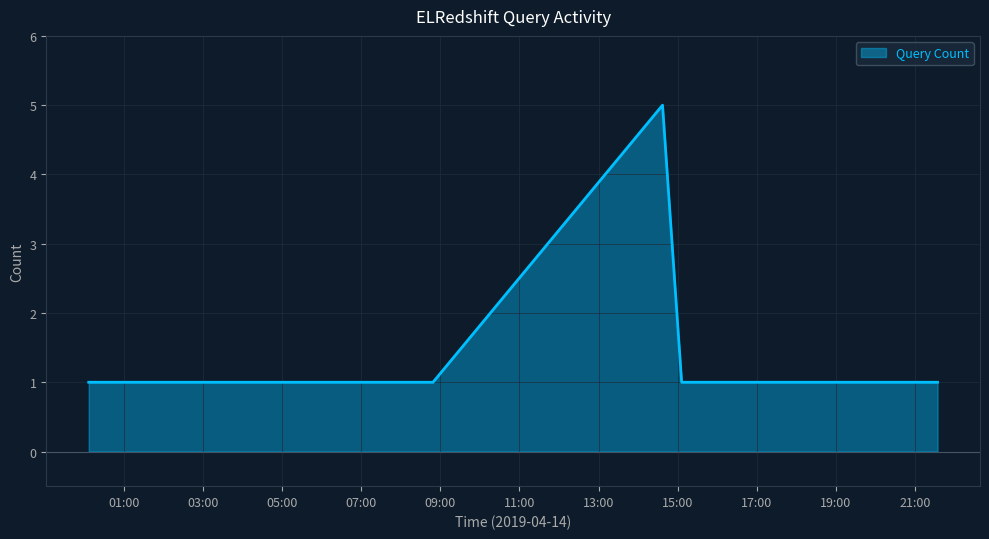

Does the chart display data point markers on the line(s)?

No